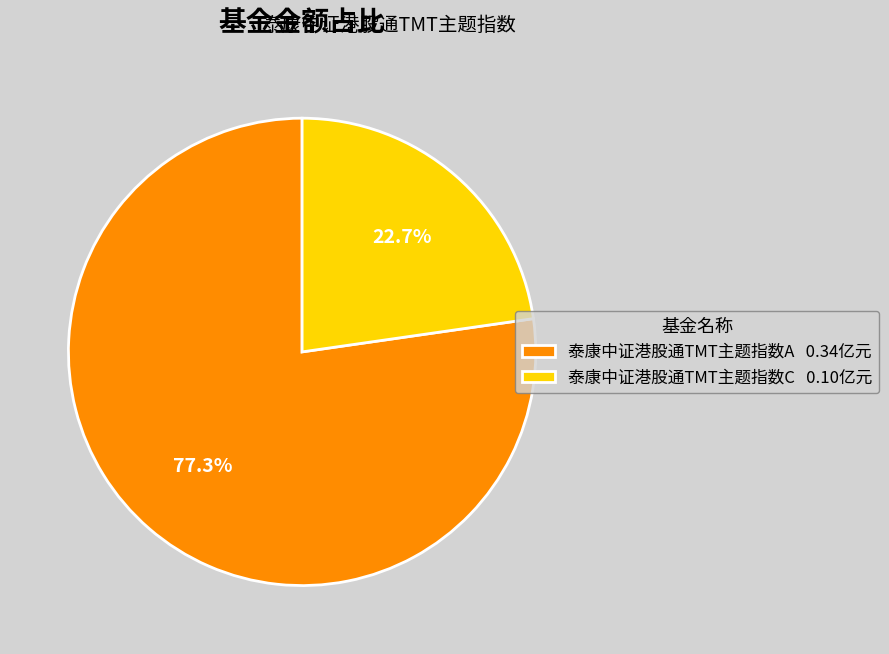

Which category has the smallest portion of the pie?

泰康中证港股通TMT主题指数C